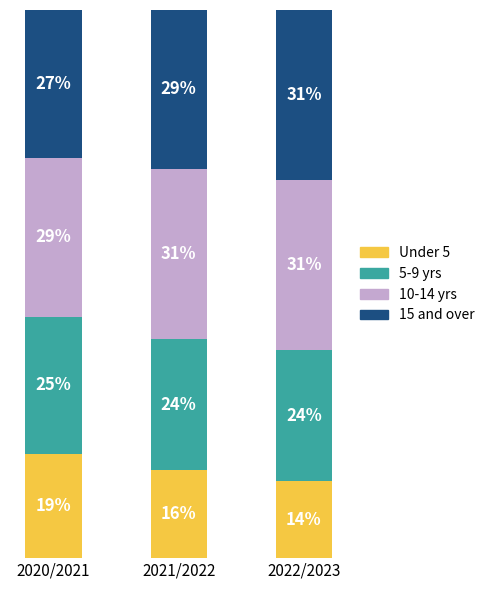

Read the Under 5 value at 2020/2021.

0.2